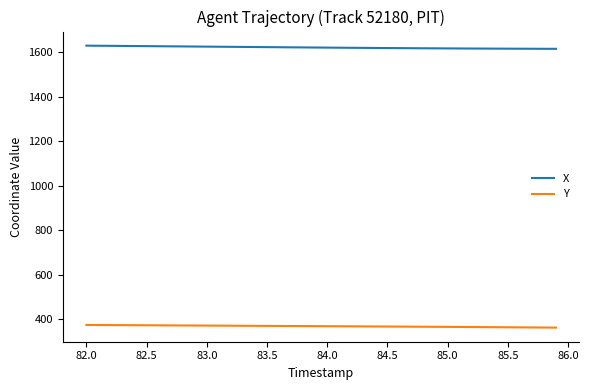

True or false: Y and X intersect in this chart.

False